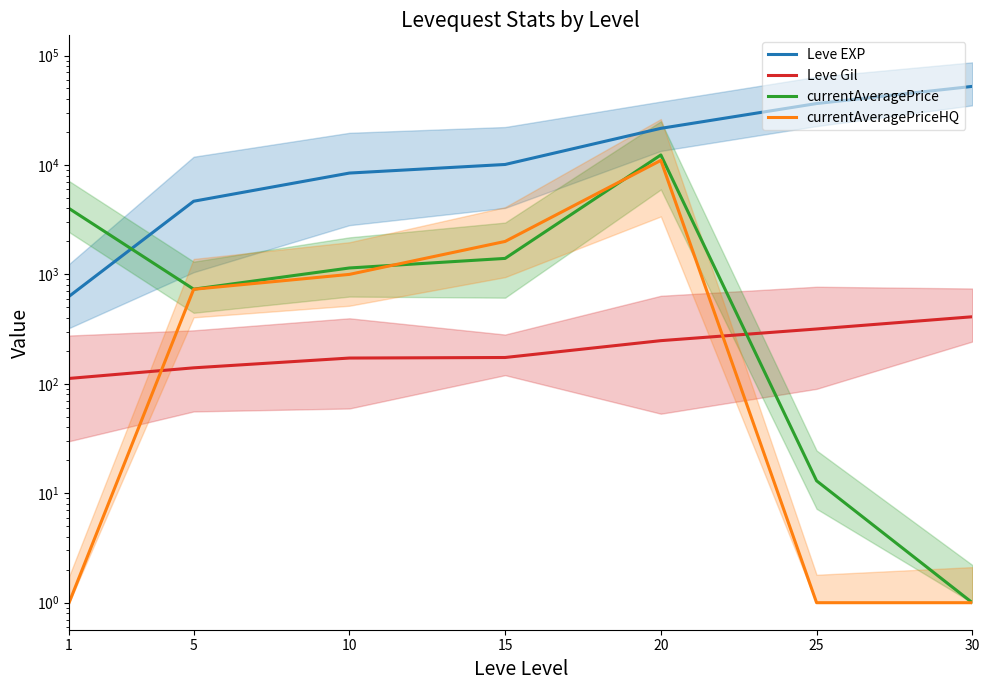

What is the difference between the currentAveragePriceHQ values at 10 and 25?

999.0